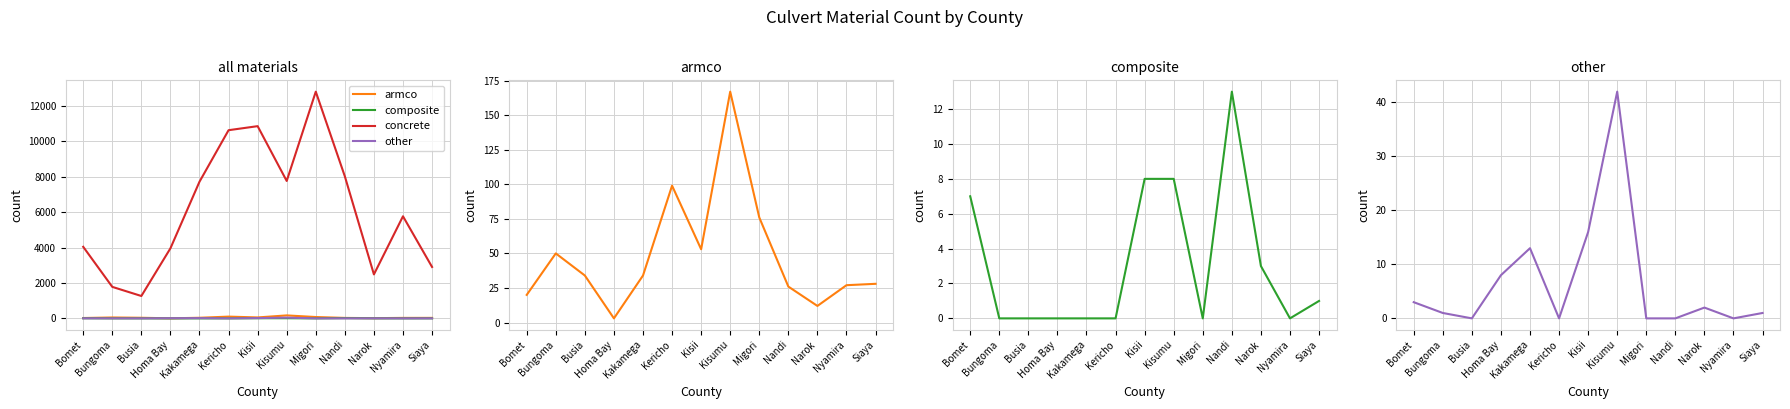

Count the number of data series in this chart.

4